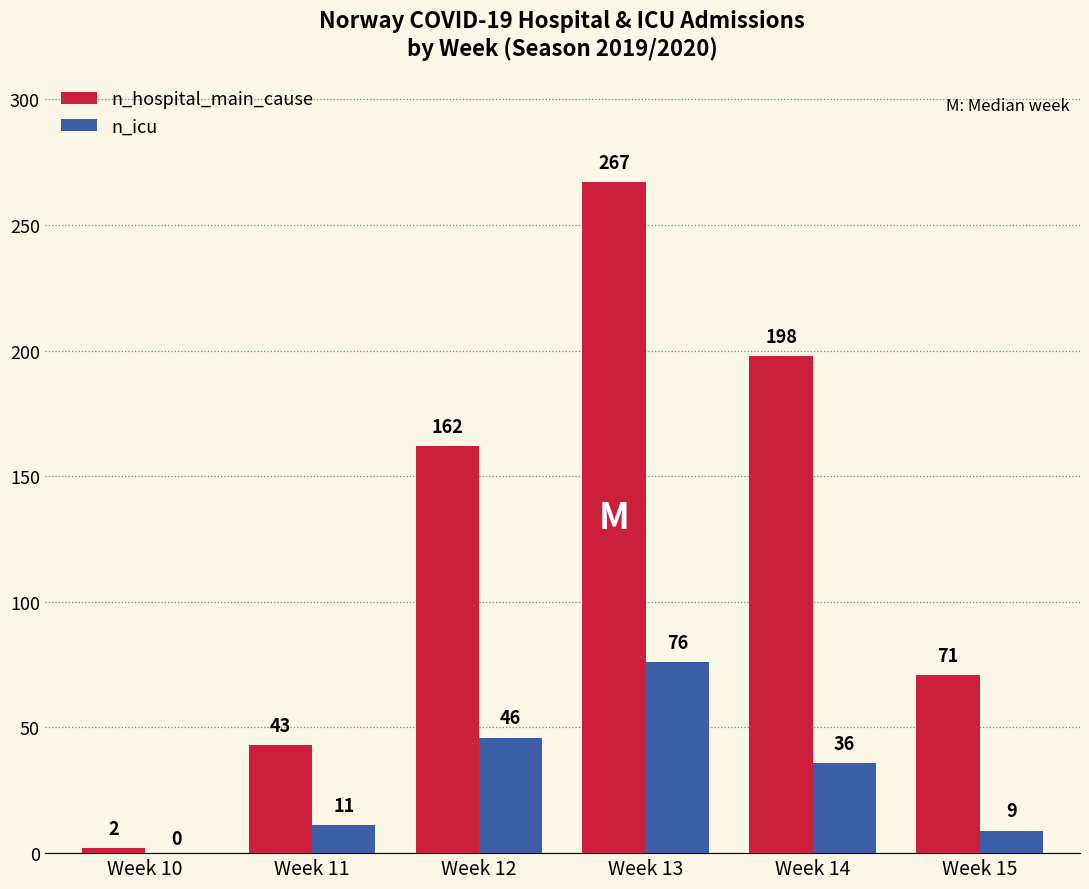

True or false: n_icu has a value of 28 at Week 13.

False